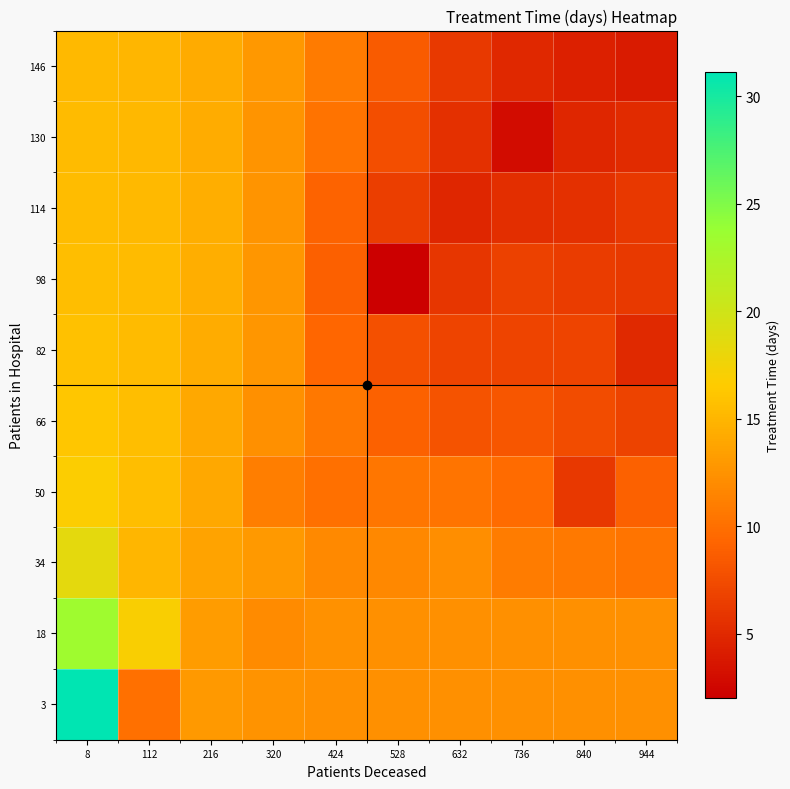

Which category has the lowest value across all series?

528